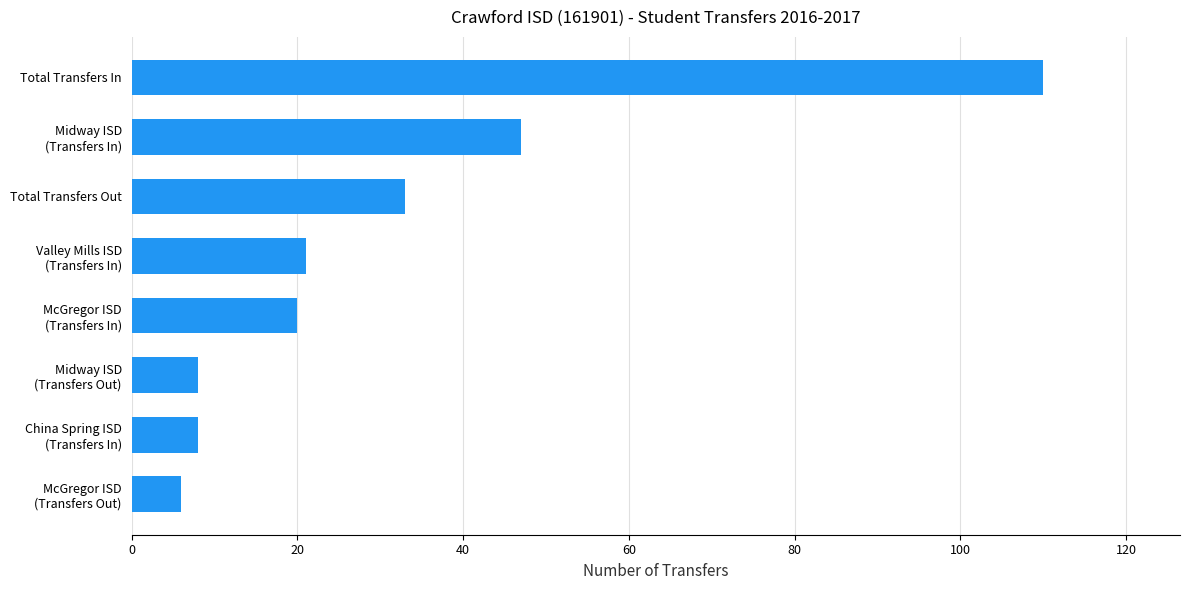

What is the maximum value shown in the chart?

110